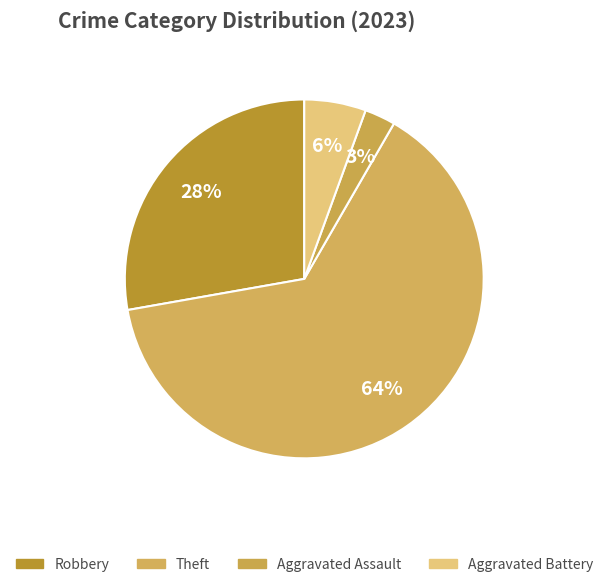

What is the largest slice in the pie chart?

Theft